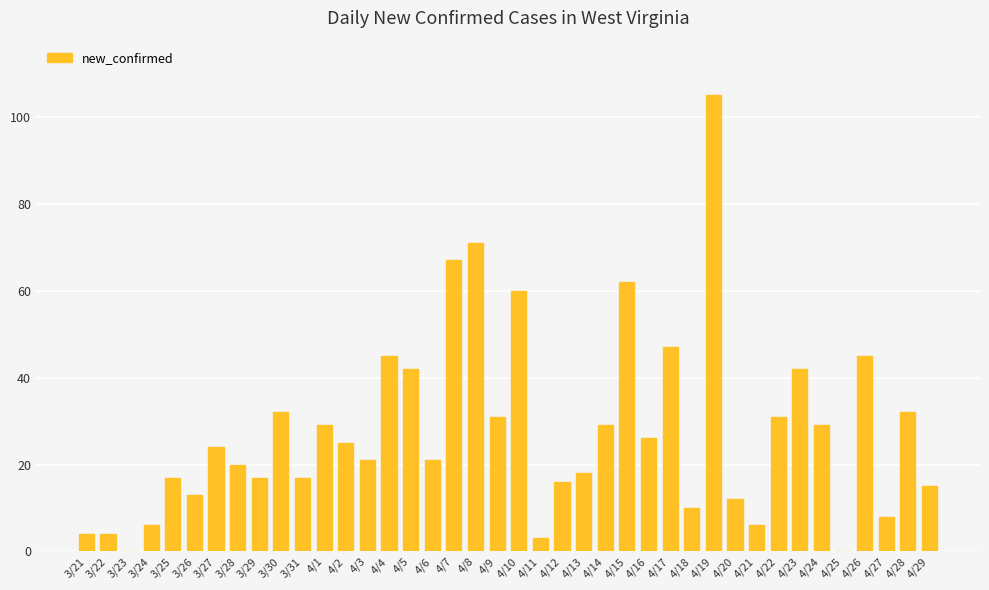

The chart shows a value of 0 at 4/25. True or false?

True